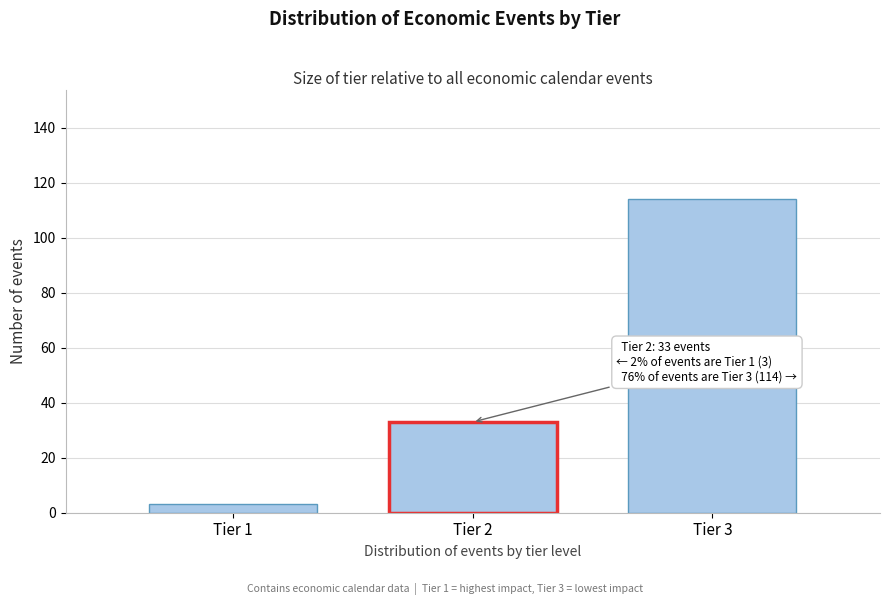

Reading right to left, extract all data points from this chart.

Tier 3=114	Tier 2=33	Tier 1=3